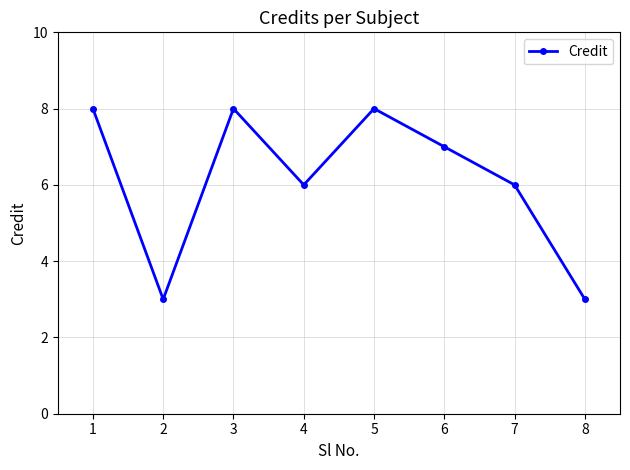

How many points are lower than both their immediate neighbors (excluding endpoints)?

2